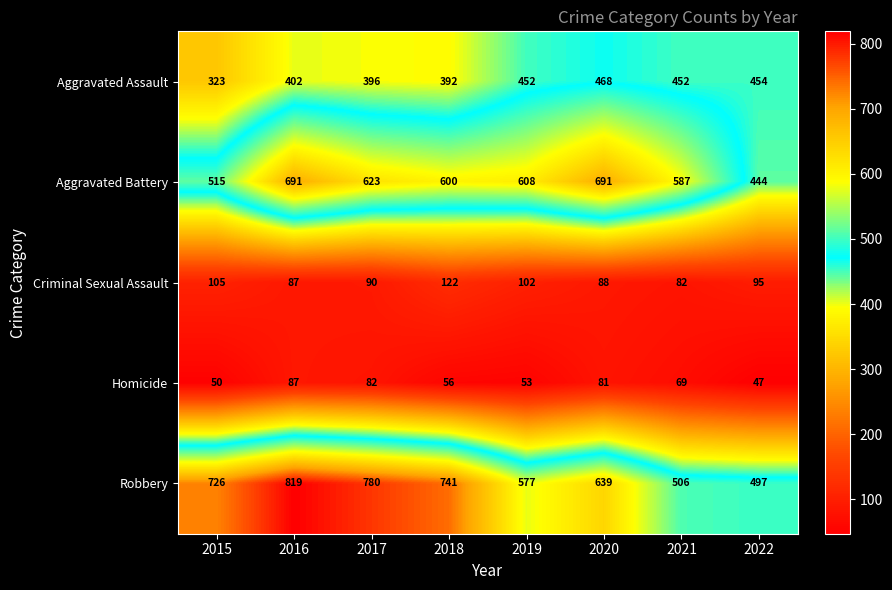

At which category is the sum across all series the highest?

2016